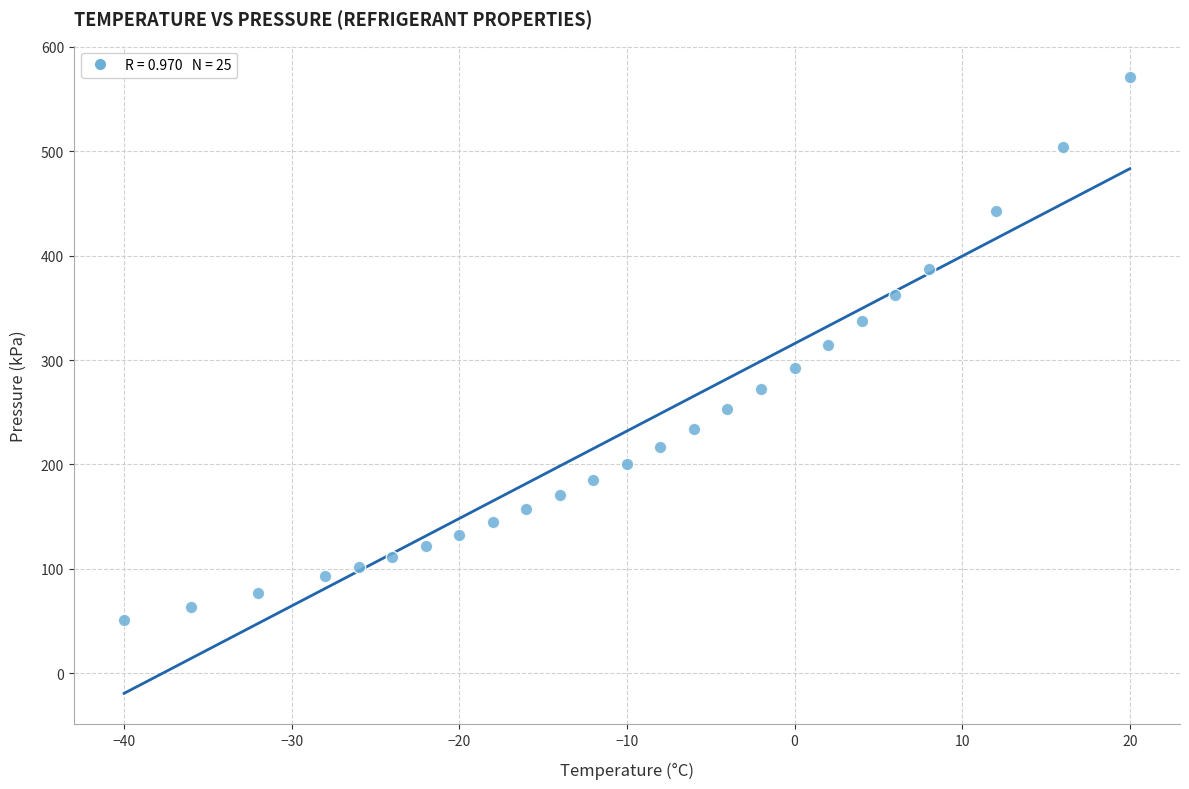

What is the range of X values (max minus min)?

60.0